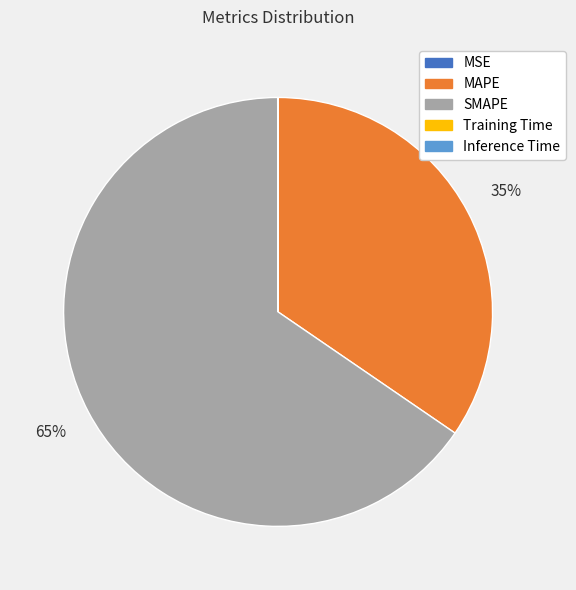

The MAPE slice represents 35% of the pie. True or false?

True